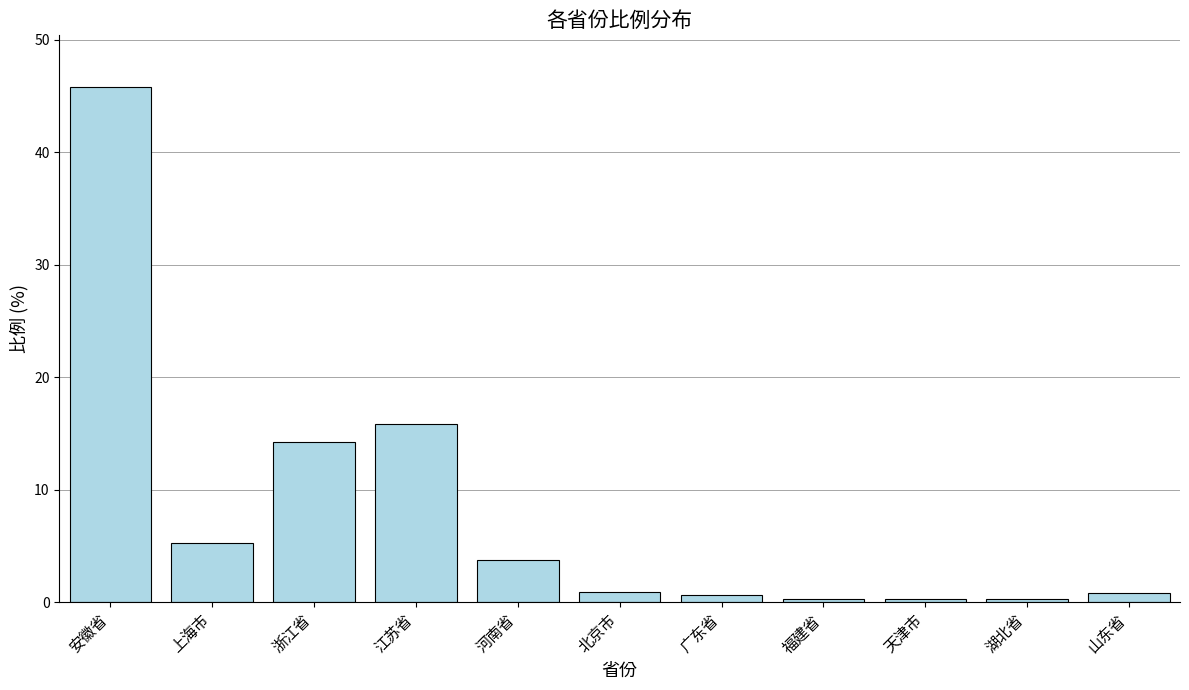

How many bars are there in total?

11